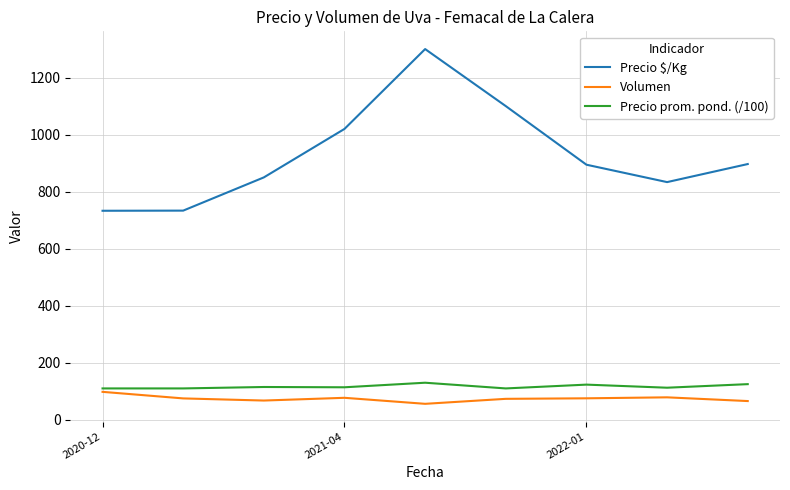

True or false: Precio prom. pond. (/100) and Precio $/Kg cross at least once.

False